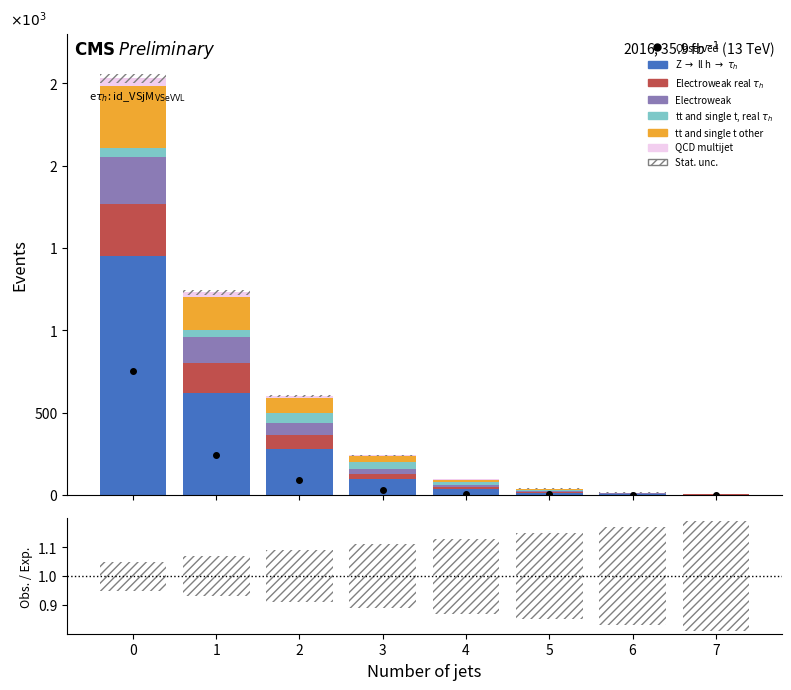

Between 1 and 7, which series saw the biggest shift?

Z ll h tau_h